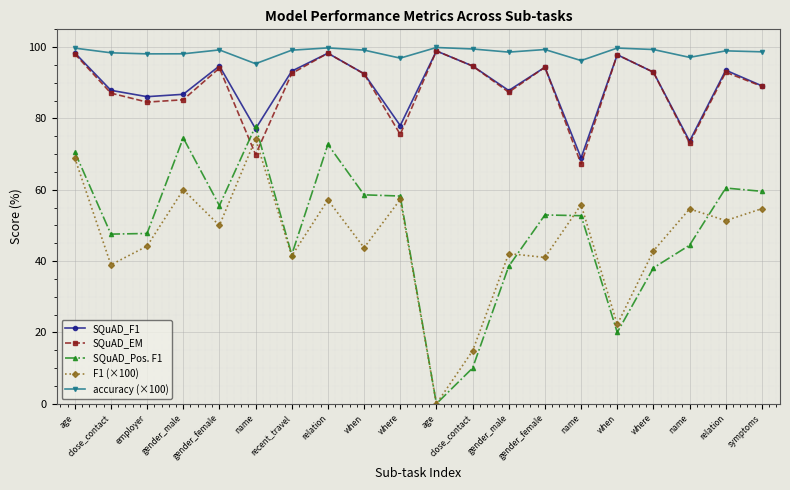

List the labels in order of accuracy (×100) value, largest first.

age, relation, when, age, close_contact, gender_female, where, gender_female, when, recent_travel, relation, symptoms, gender_male, close_contact, gender_male, employer, name, where, name, name